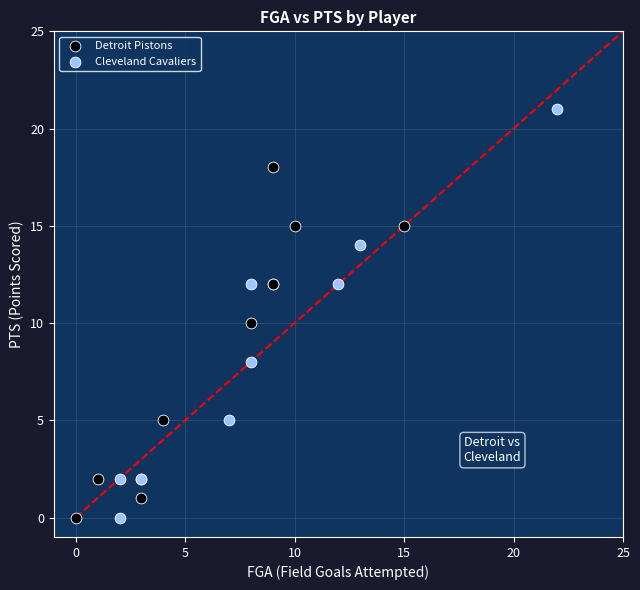

What are all the series names shown in the legend?

Detroit Pistons, Cleveland Cavaliers